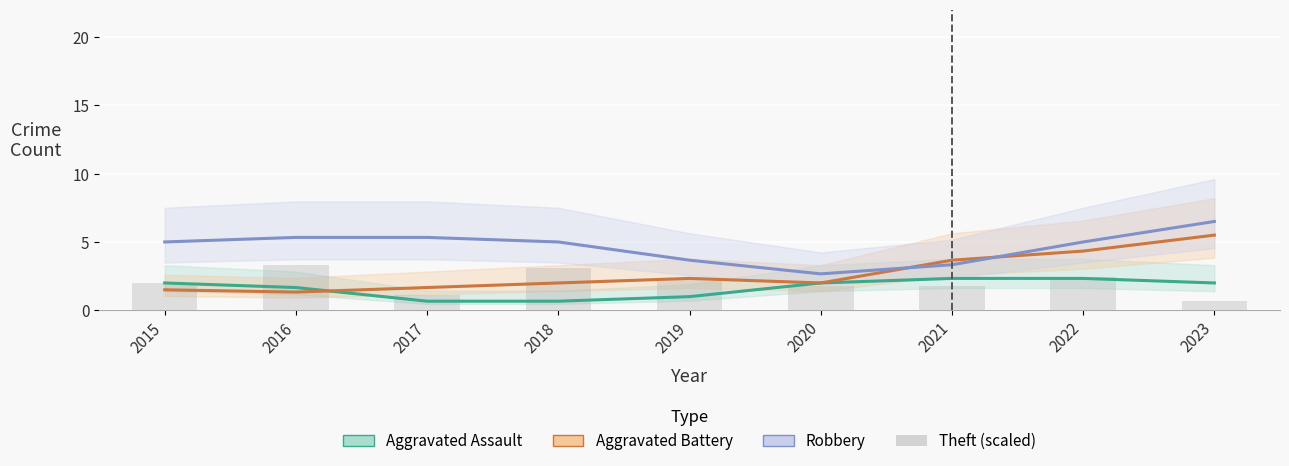

What is the value of the 1st bar from the left?

2.0